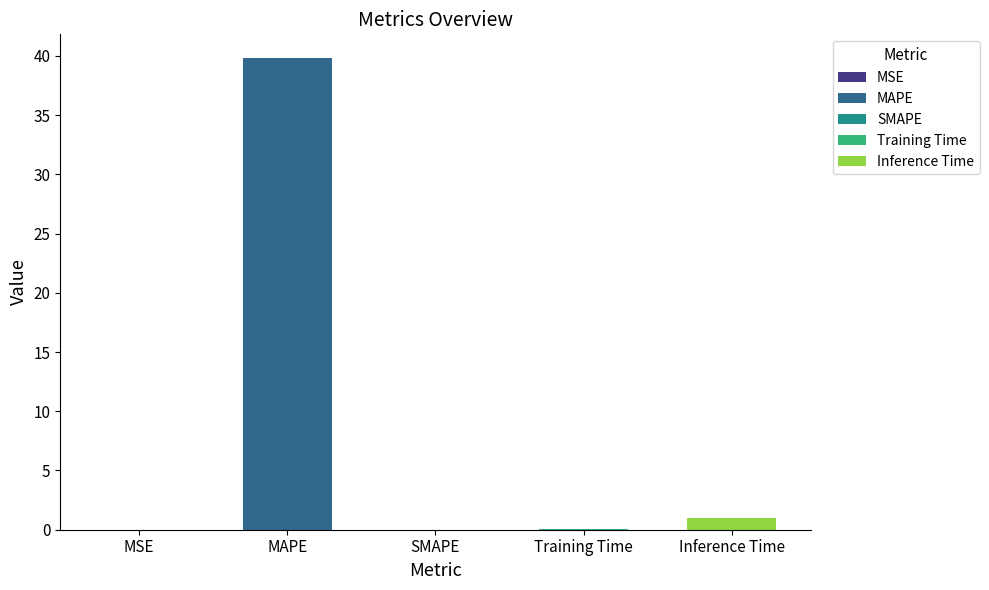

List the labels in order of value, largest first.

MAPE, Inference Time, Training Time, MSE, SMAPE